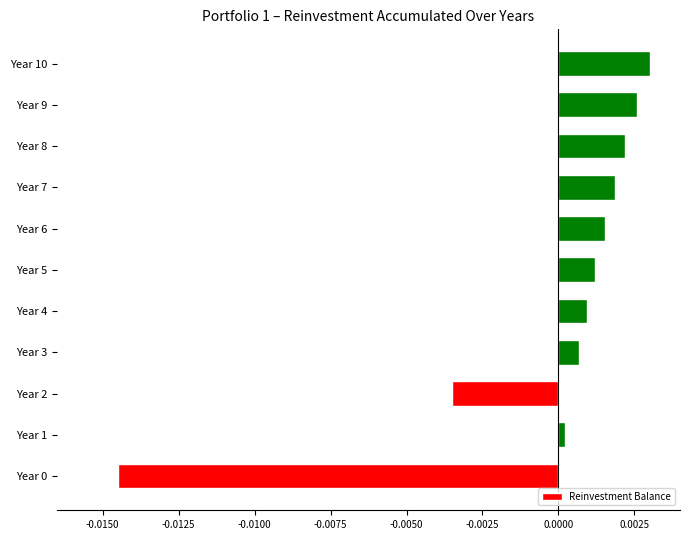

How many categories are shown in the chart?

11